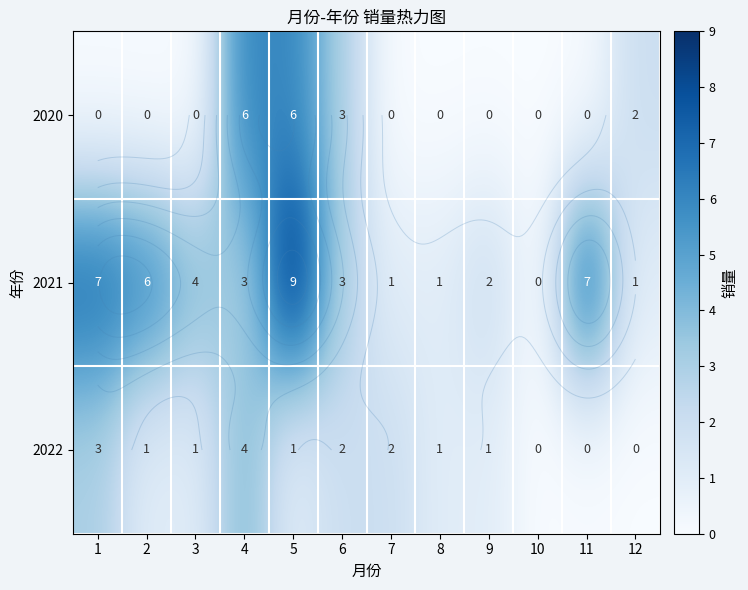

What is the maximum value shown in the chart?

9